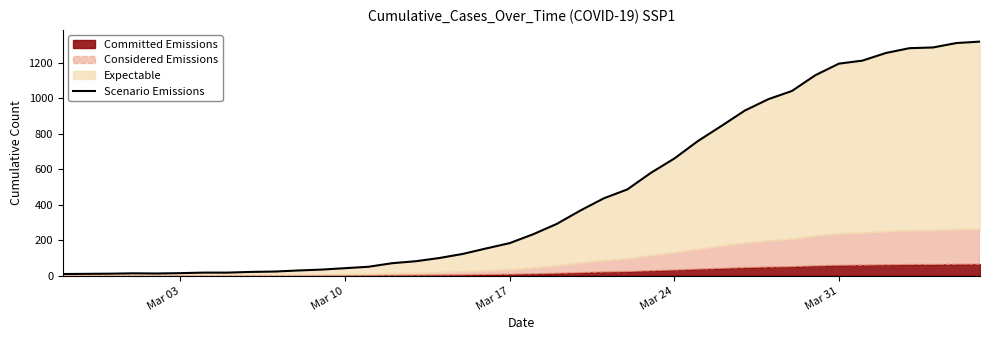

How many lines are shown in the chart?

1